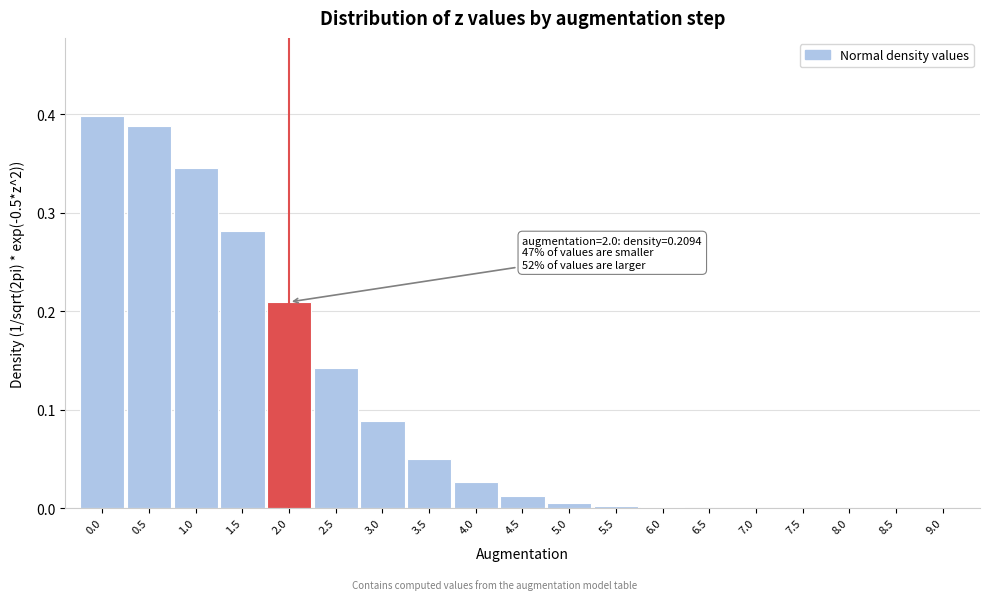

Which has a higher value, 3.0 or 2.5?

2.5